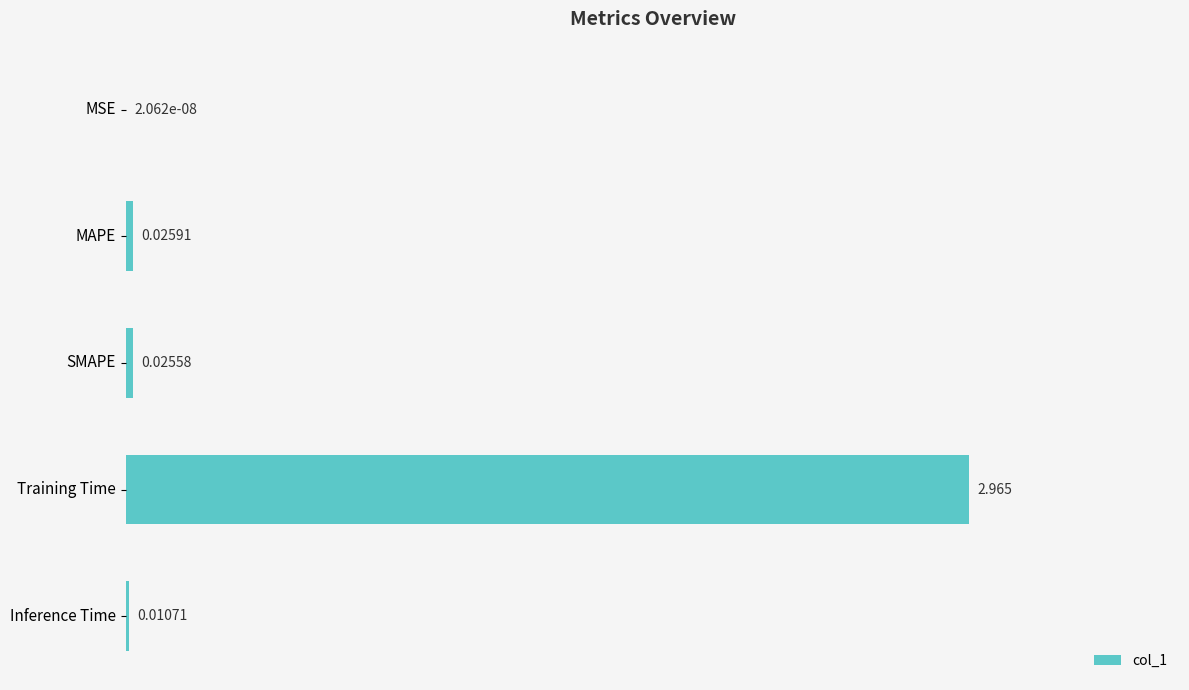

Which has a higher value, Training Time or SMAPE?

Training Time